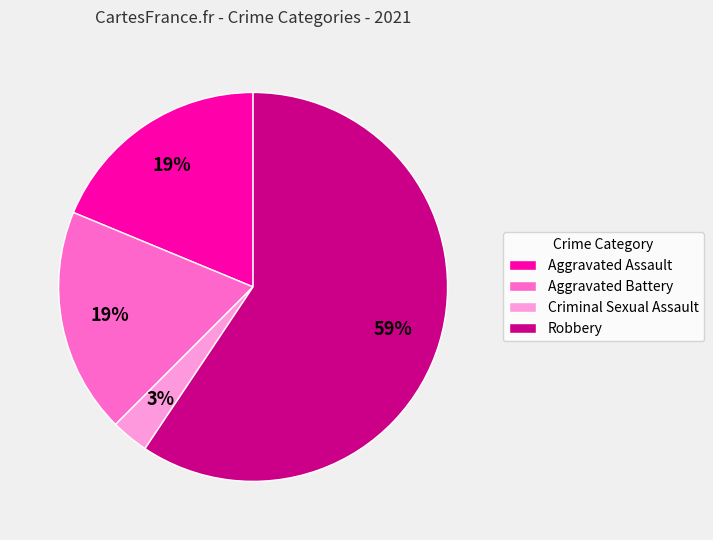

To the nearest percent, what is the difference between the largest and smallest slice percentages?

56%